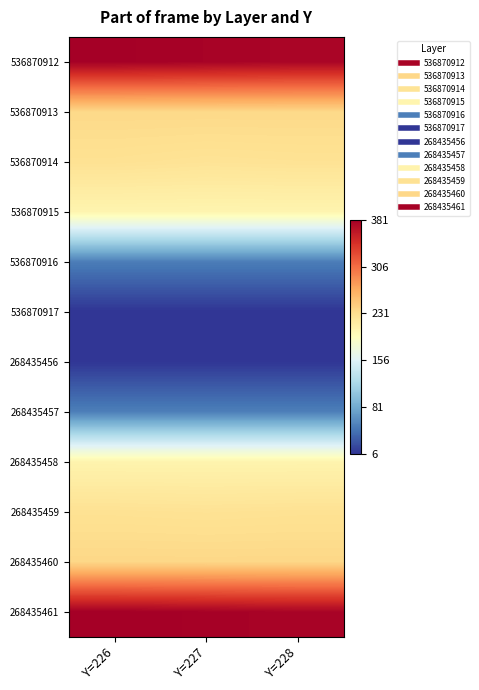

Reading left to right, list all the values displayed in this chart.

536870912: Y=226=380	Y=227=378	Y=228=376
536870913: Y=226=236	Y=227=236	Y=228=236
536870914: Y=226=228	Y=227=226	Y=228=227
536870915: Y=226=206	Y=227=206	Y=228=206
536870916: Y=226=50	Y=227=50	Y=228=50
536870917: Y=226=6	Y=227=6	Y=228=6
268435456: Y=226=7	Y=227=7	Y=228=7
268435457: Y=226=51	Y=227=51	Y=228=51
268435458: Y=226=207	Y=227=207	Y=228=207
268435459: Y=226=228	Y=227=227	Y=228=228
268435460: Y=226=237	Y=227=237	Y=228=237
268435461: Y=226=381	Y=227=379	Y=228=377